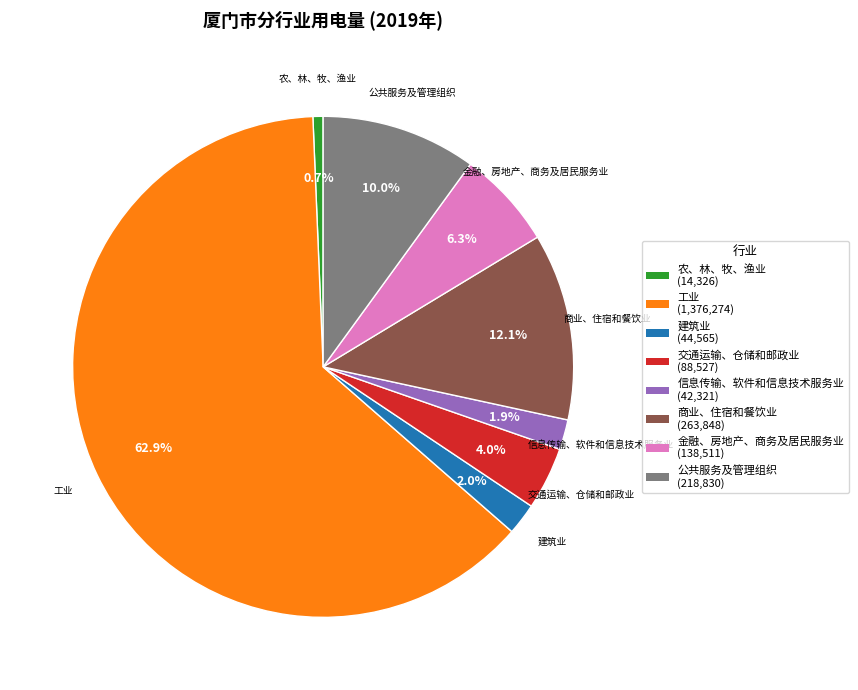

Between 交通运输、仓储和邮政业 and 商业、住宿和餐饮业, which is larger?

商业、住宿和餐饮业